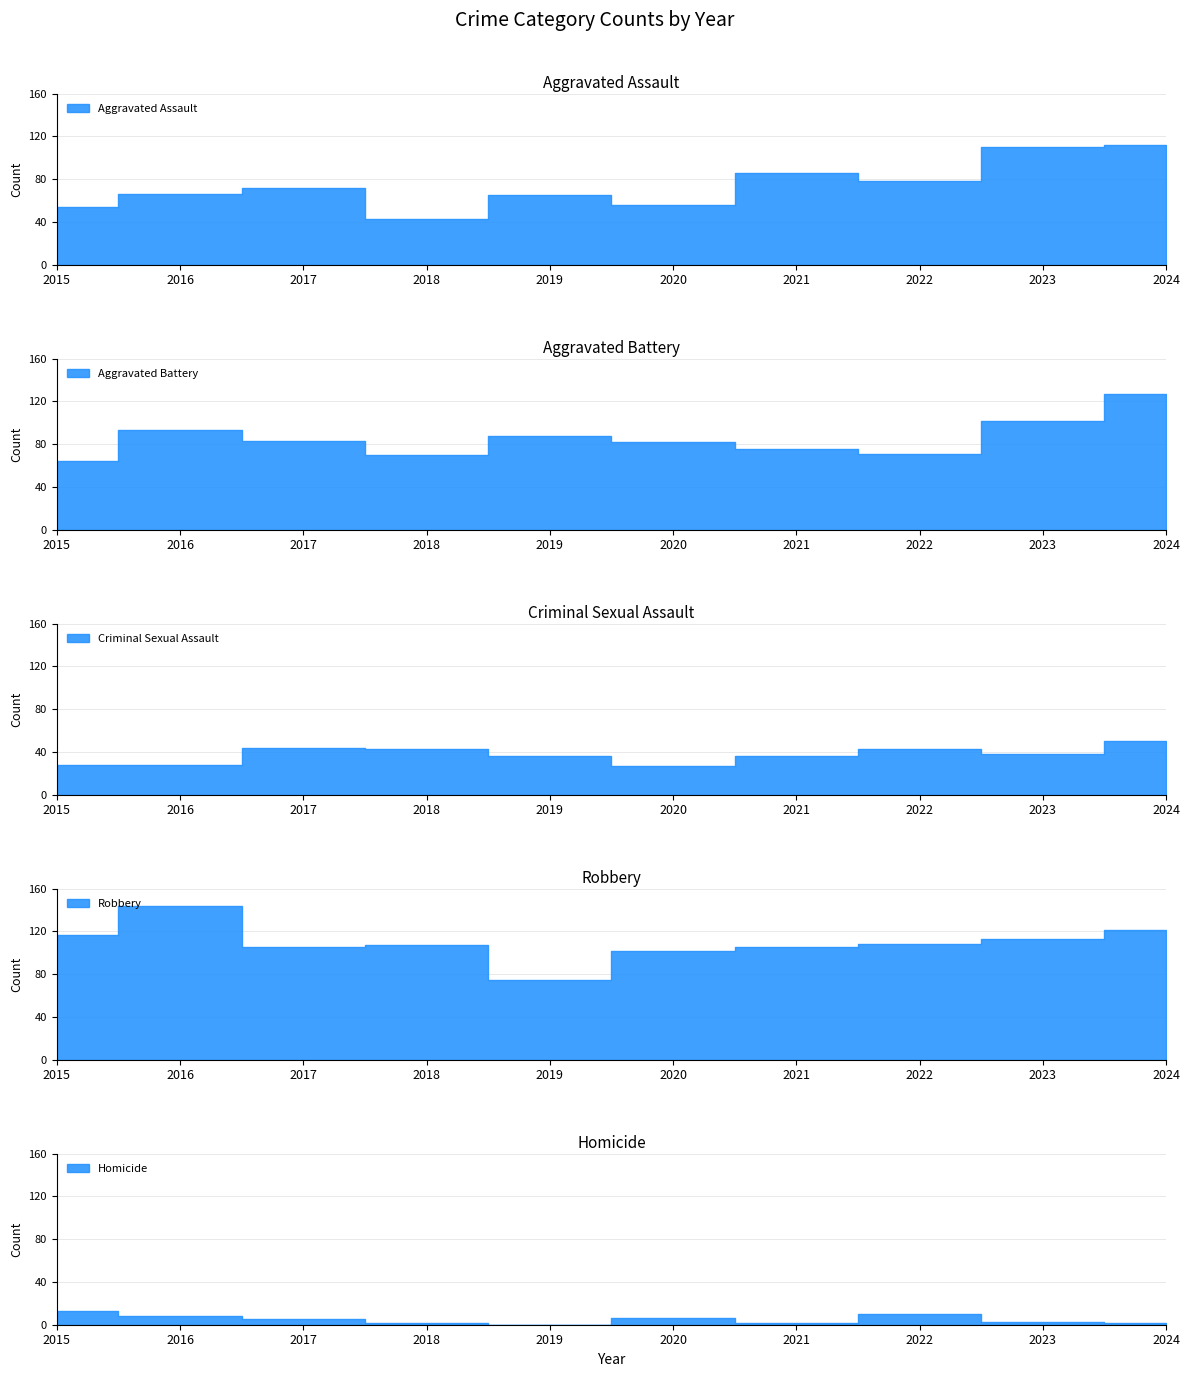

At which label is Homicide closest to 6?

2020